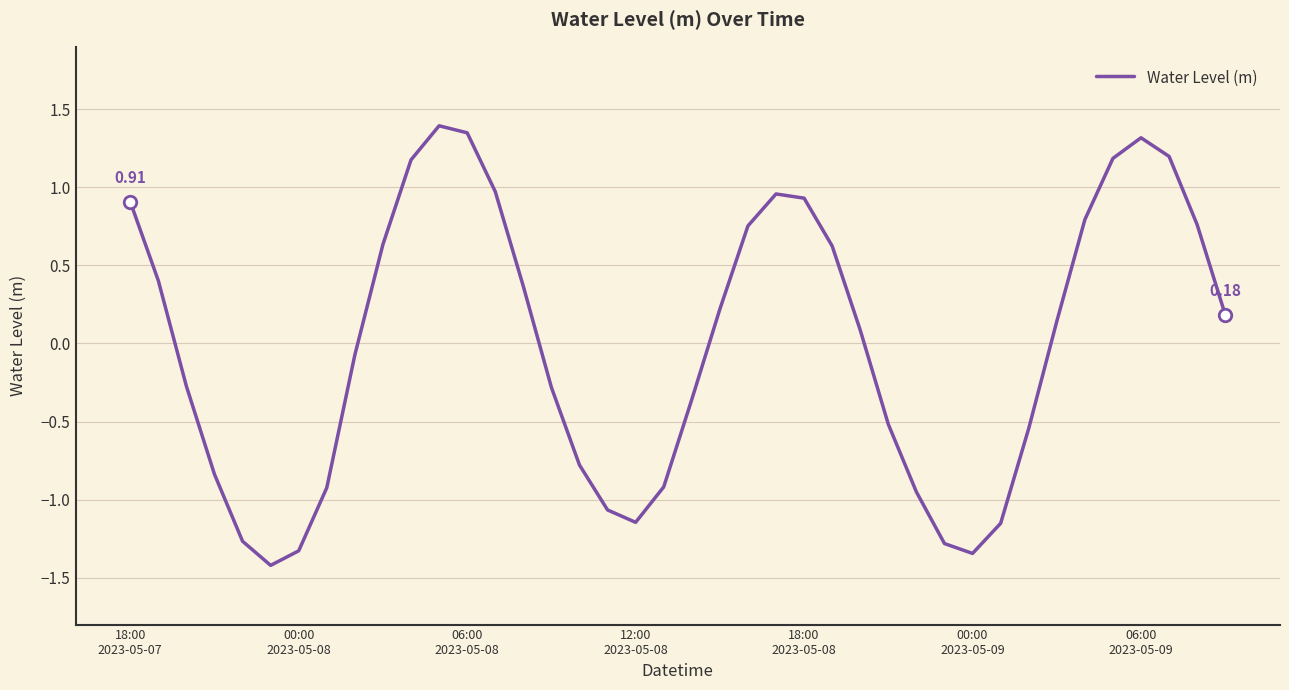

What is the difference between the maximum and minimum values?

2.8